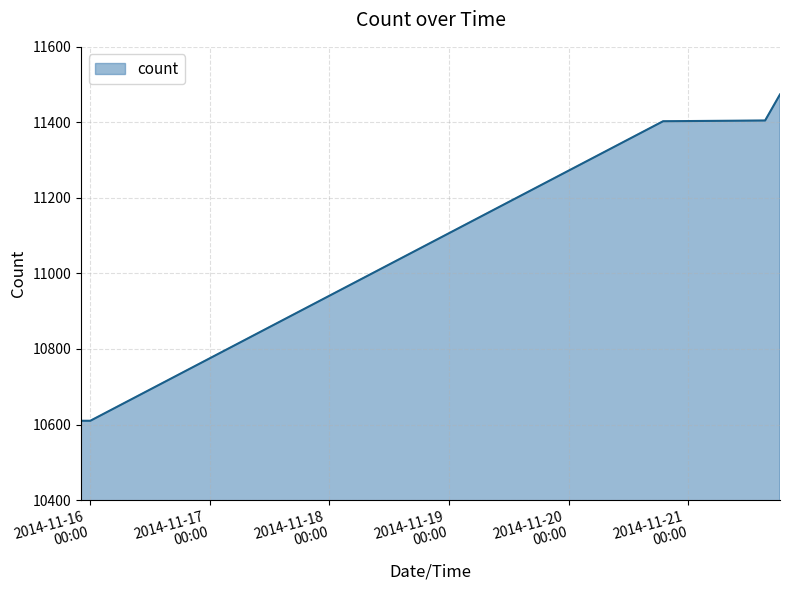

What is the smallest value displayed?

10610